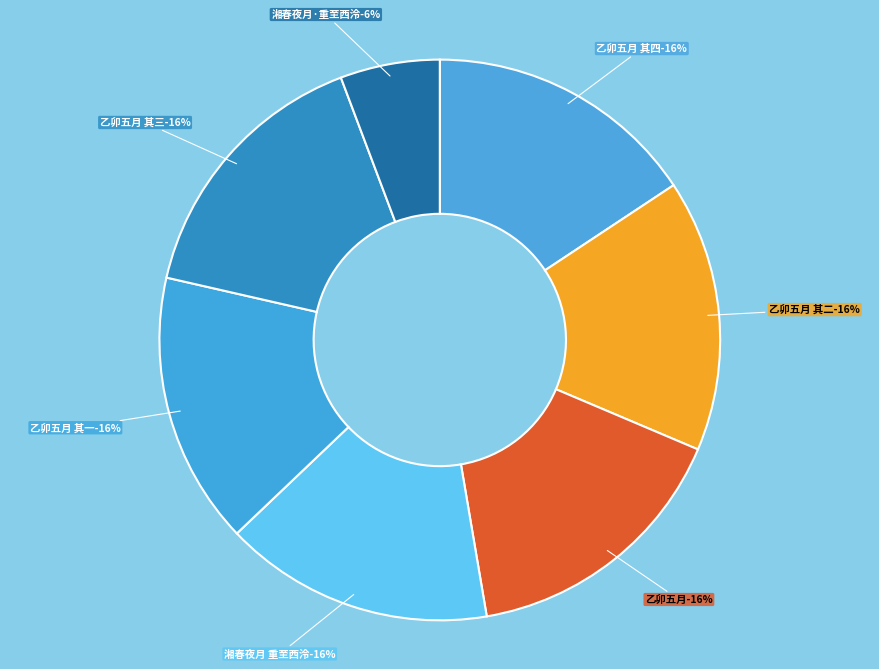

To the nearest percent, what is the combined percentage of 乙卯五月重至西湖口号 其四 and 乙卯五月重至西湖口号?

32%